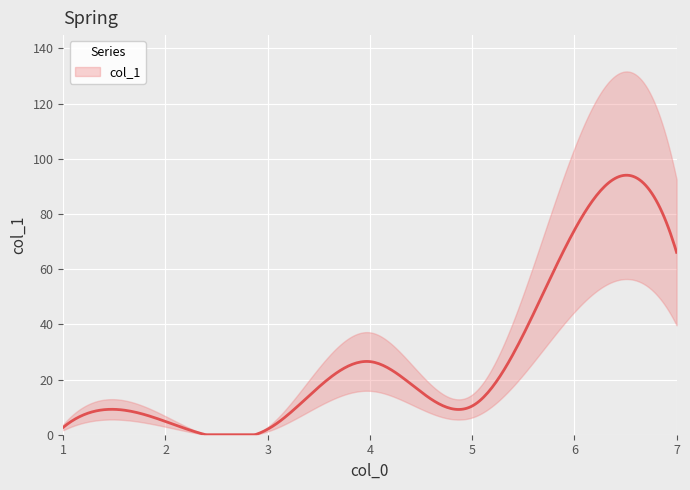

Which category has the lowest value across all series?

3